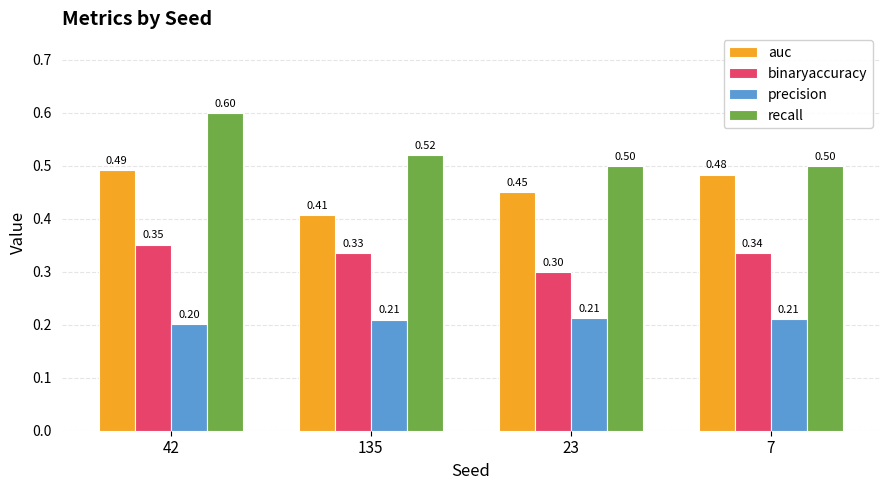

What is the difference between the recall values at 7 and 42?

0.1